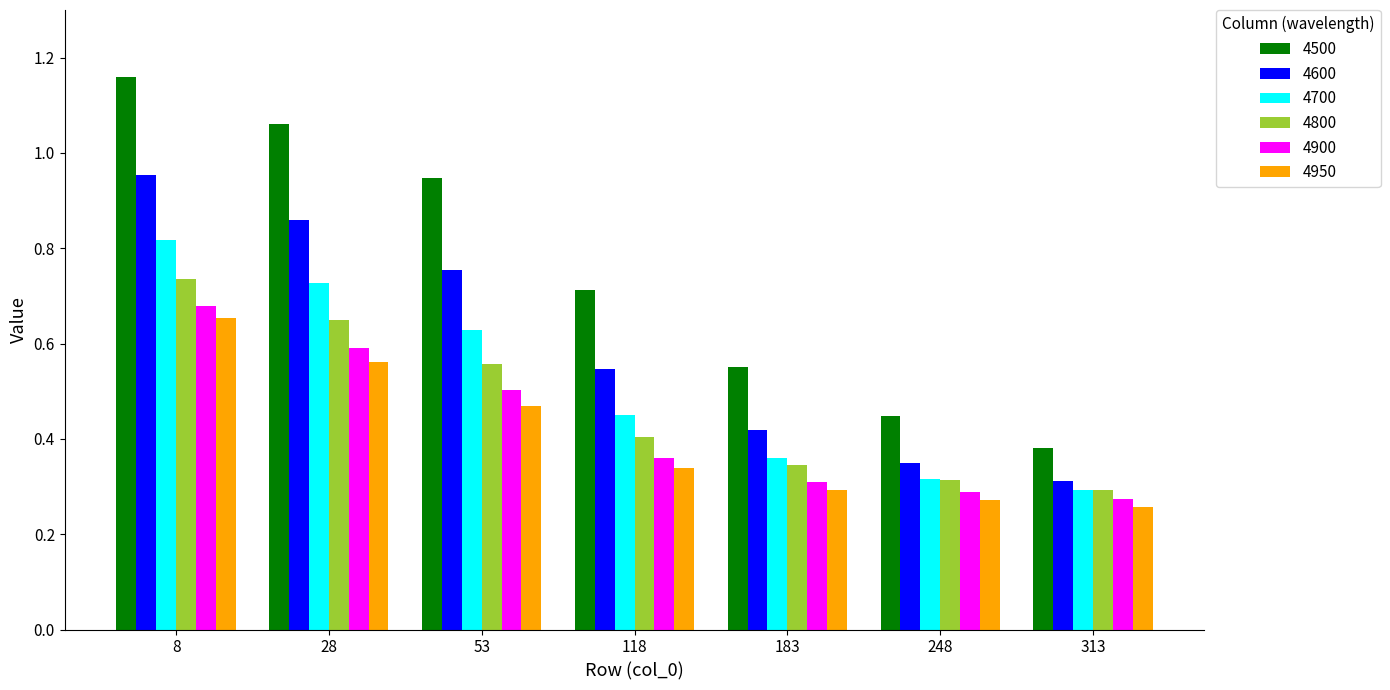

What is the total value across all series at 28?

4.4